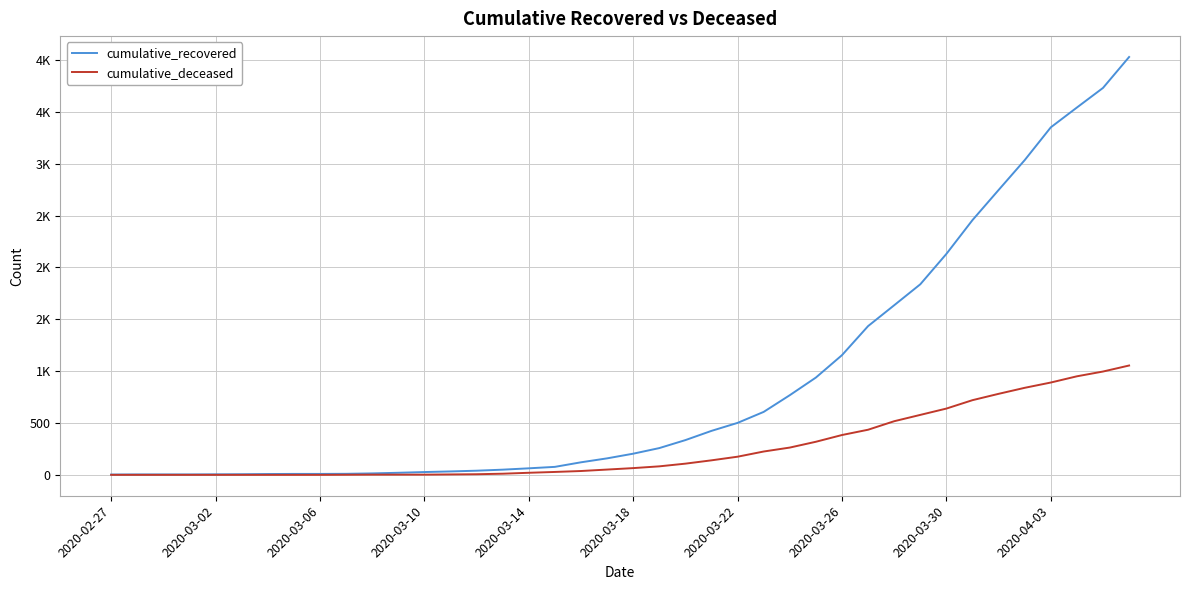

Reading left to right, list all the values displayed in this chart.

cumulative_recovered: 3	4	4	4	5	6	8	9	9	10	14	20	27	33	40	50	63	77	121	159	204	258	335	424	501	607	768	938	1154	1434	1635	1837	2130	2456	2746	3034	3350	3541	3730	4028
cumulative_deceased: 0	0	0	0	0	0	0	0	0	1	2	2	2	4	6	11	20	28	37	51	65	82	108	140	175	225	263	319	384	435	517	578	639	720	781	839	890	950	996	1054